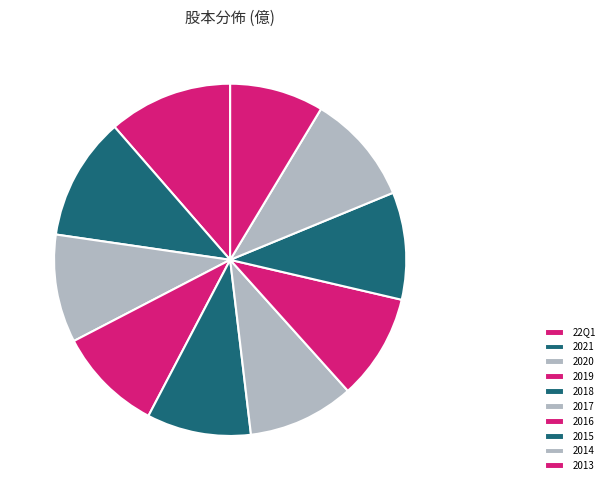

Approximately how many times larger is the value at 2021 compared to 2013?

1.3